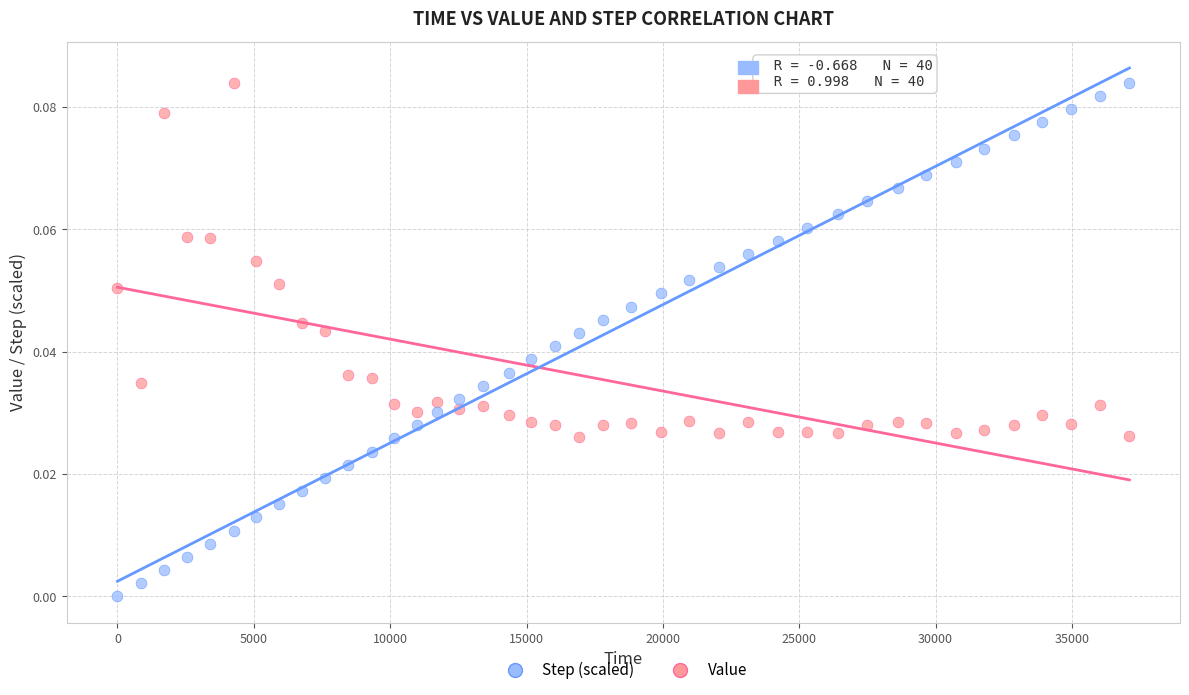

Which series has the largest Y range (max minus min)?

Step (scaled)